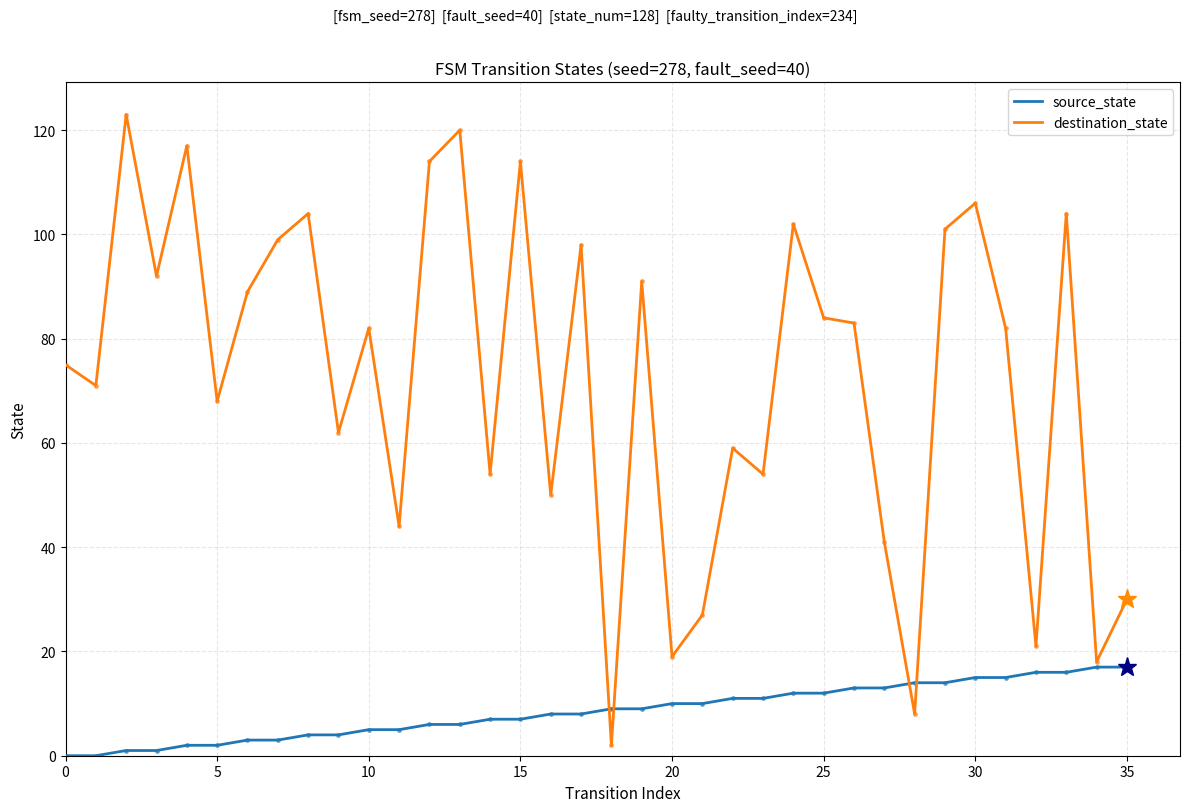

Is this an area chart (filled region under the line)?

No